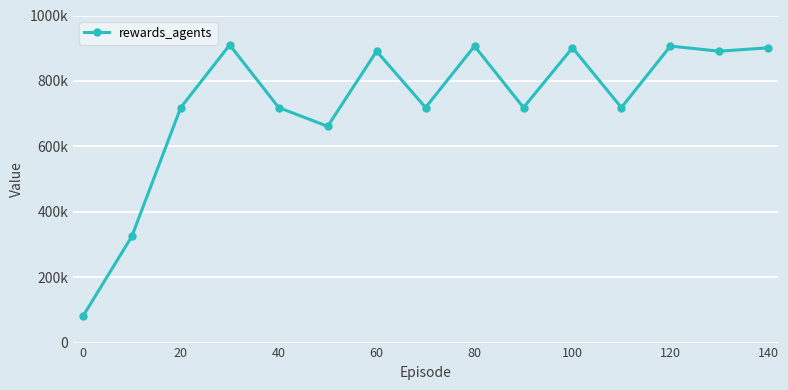

Is this an area chart (filled region under the line)?

No